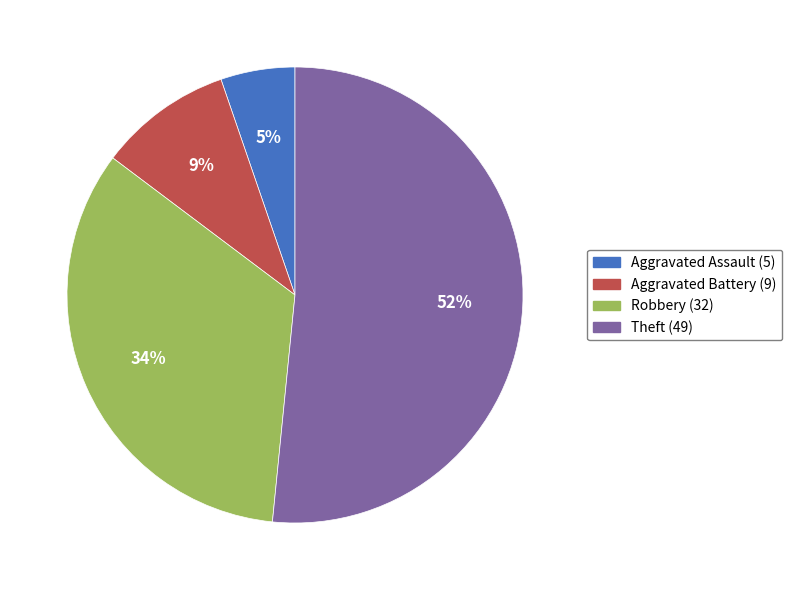

Which slice is the smallest?

Aggravated Assault